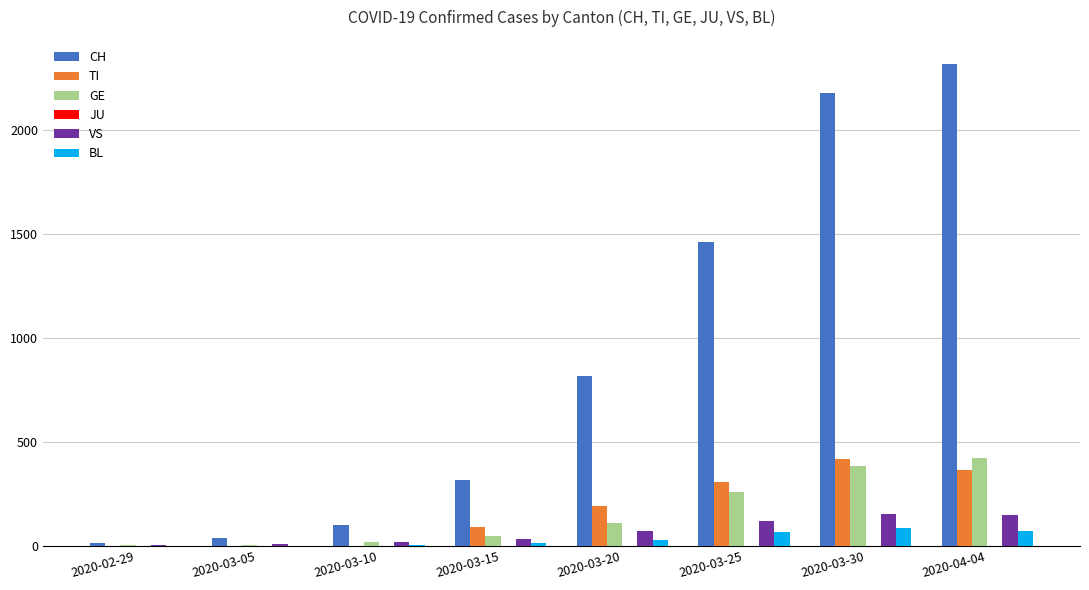

The value of VS at 2020-04-04 is 149. True or false?

True